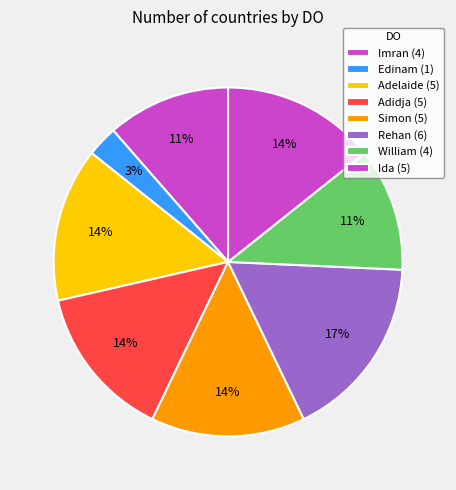

How many segments does this pie chart have?

8